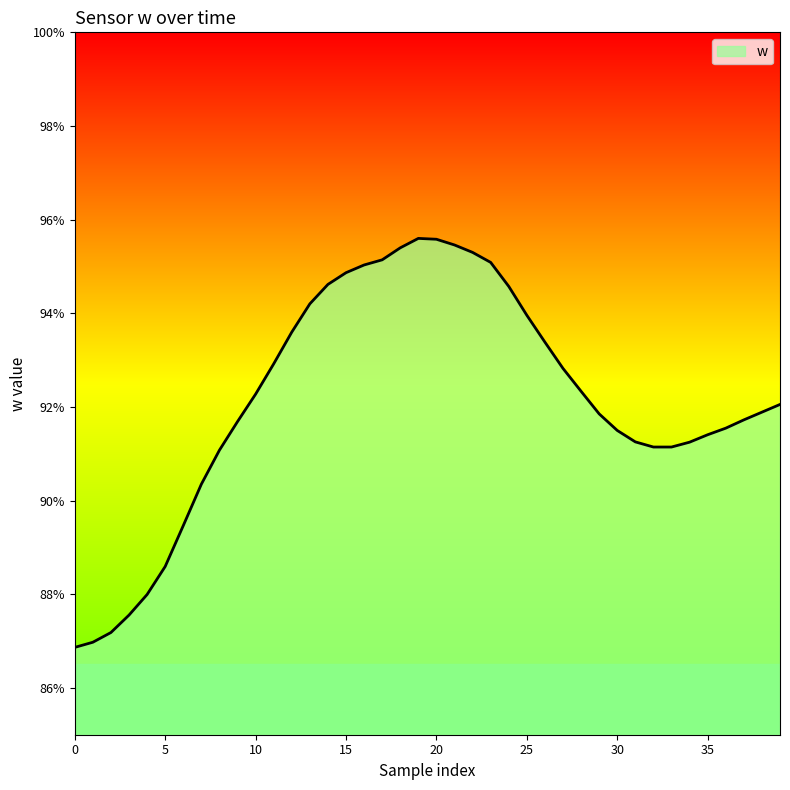

At which category does the chart reach its peak across all series?

19